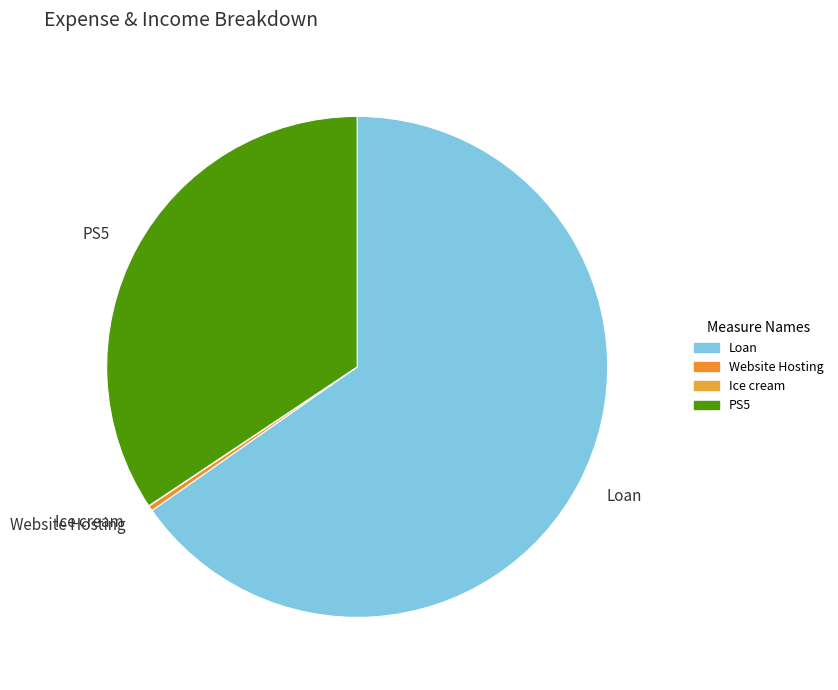

Is the sum of PS5 and Loan greater than half?

Yes